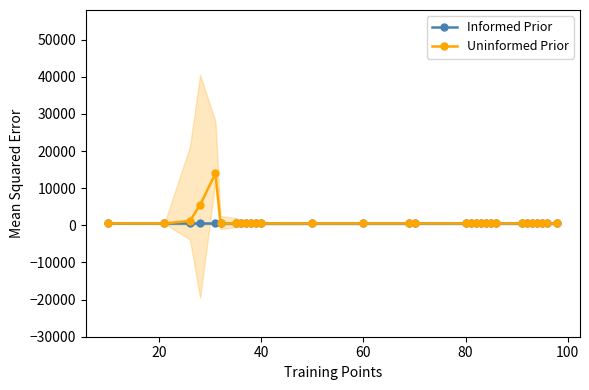

Is it true that Uninformed Prior equals 282 at 8?

False